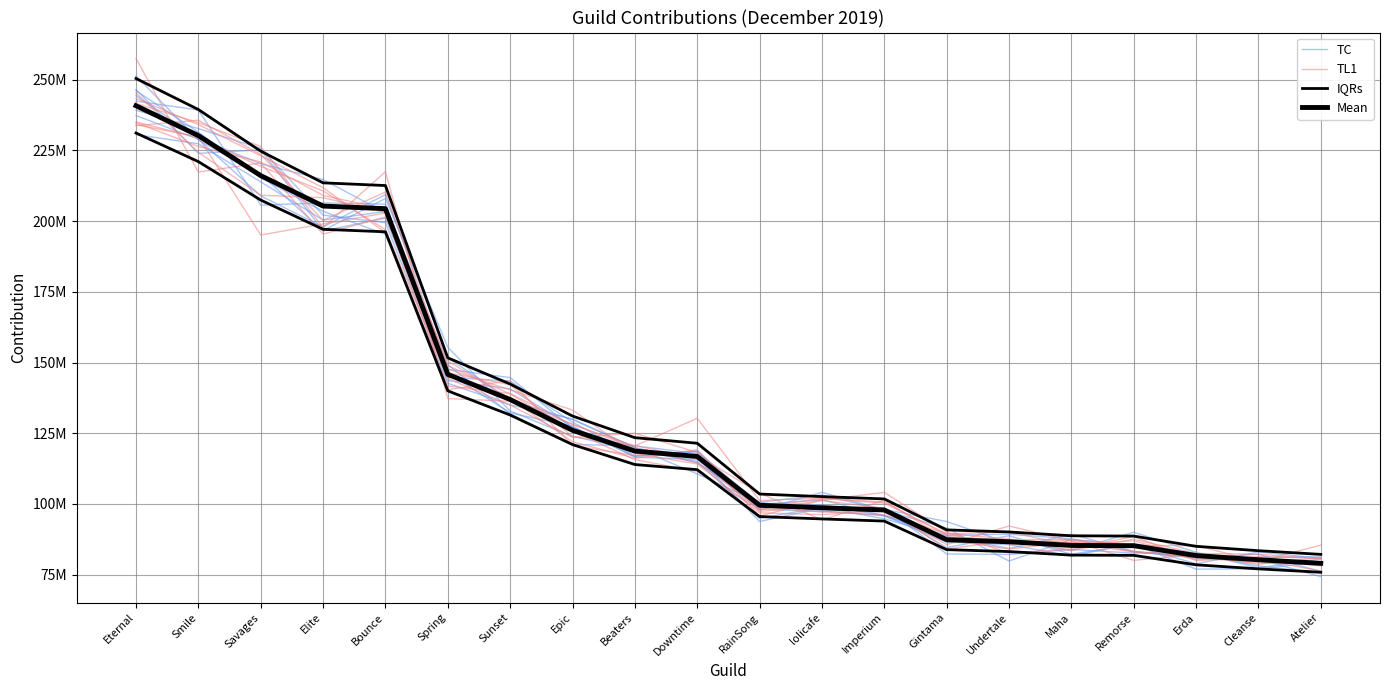

Reading left to right, list all the values displayed in this chart.

TC: 244378087.6	229287789.1	220288763.3	214700819.7	202963883.5	144800267.5	143418307.2	128948494.3	117023360.9	118696461.6	98149679.2	97280376.5	98583082.6	82336136.0	82155004.3	83897790.8	82654833.4	82528789.2	78086236.4	75671826.2
TL1: 233749166.8	235679437.4	223600820.3	200264519.4	210307124.0	147630362.8	140307976.9	133219044.6	117821299.1	114154418.4	96877352.9	96244220.4	97646253.6	88243867.5	87357484.8	87455001.9	85278247.4	85323164.1	79635585.6	85468244.8
IQRs: 250421573.0	239452532.8	224733592.7	213532367.4	212575698.4	151657537.2	142408251.4	131088380.8	123442893.6	121467222.2	103514783.8	102605180.1	101787543.5	90843875.2	90103857.0	88750806.6	88654796.9	85028342.9	83483846.2	82180619.0
Mean: 240789974.0	230242820.0	216089993.0	205319584.0	204399710.0	145824555.0	136931011.0	126046520.0	118695090.0	116795406.0	99533446.0	98658827.0	97872638.0	87349880.0	86638324.0	85337314.0	85244997.0	81758022.0	80272929.0	79019826.0